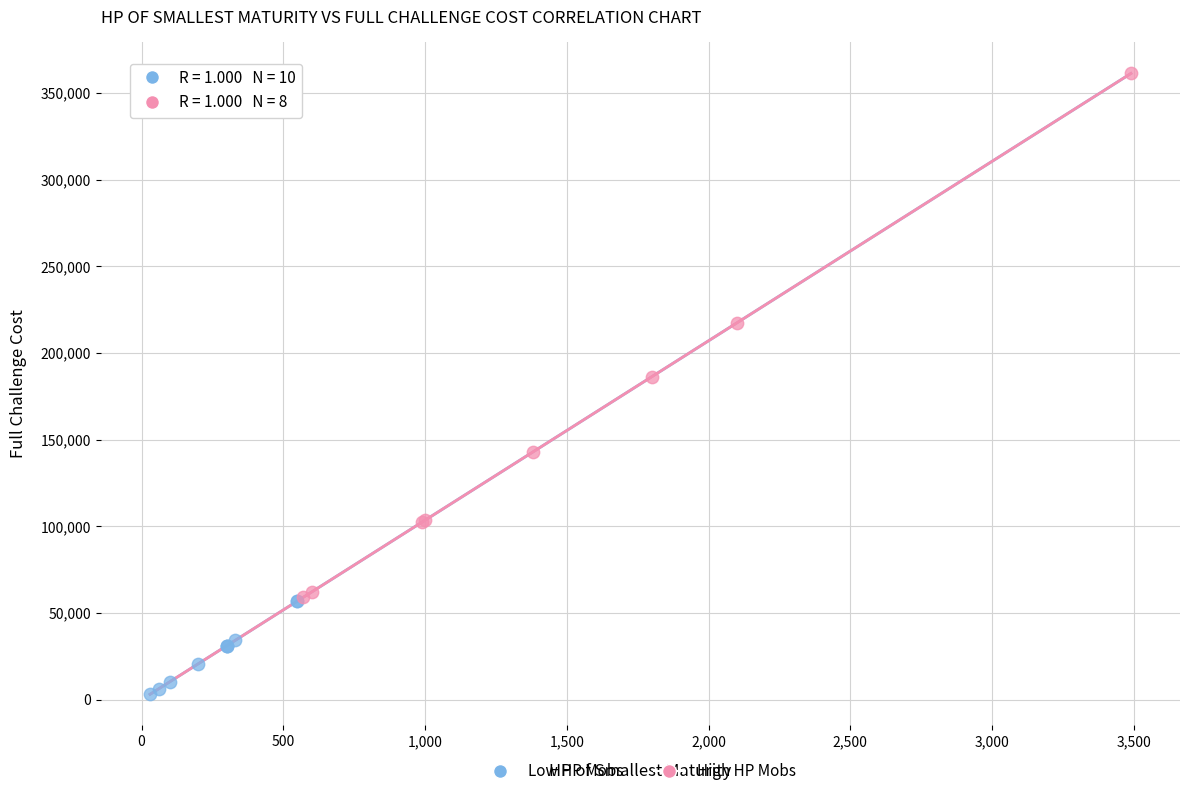

Which series has the widest spread of Y values?

High HP Mobs